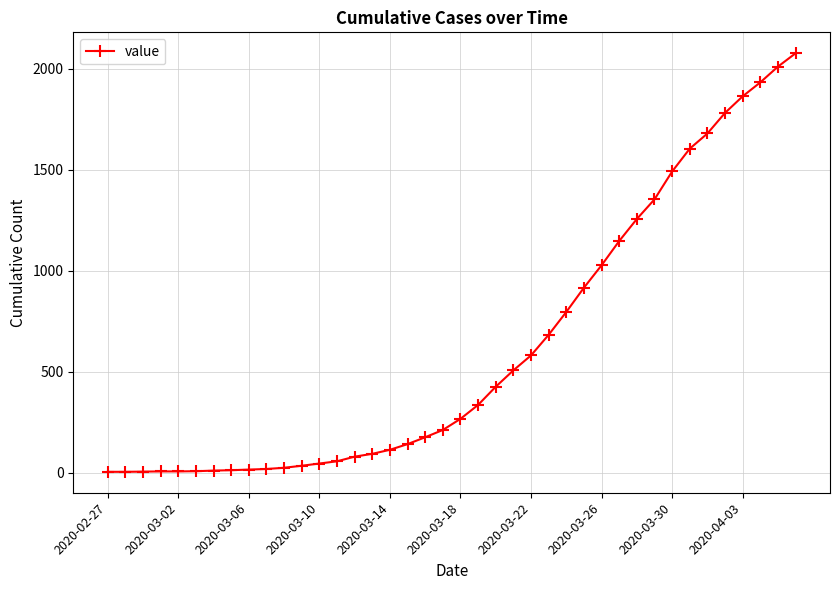

What is the greatest value displayed?

2076